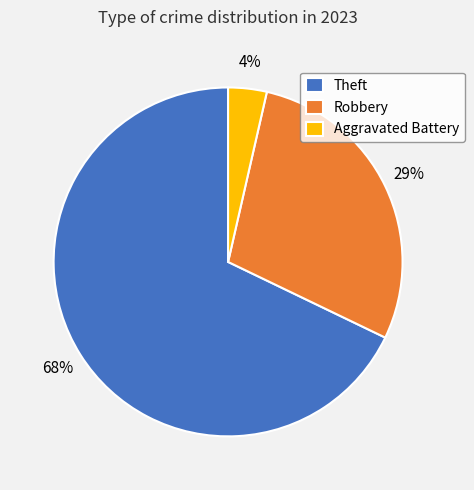

How many slices are in this pie chart?

3